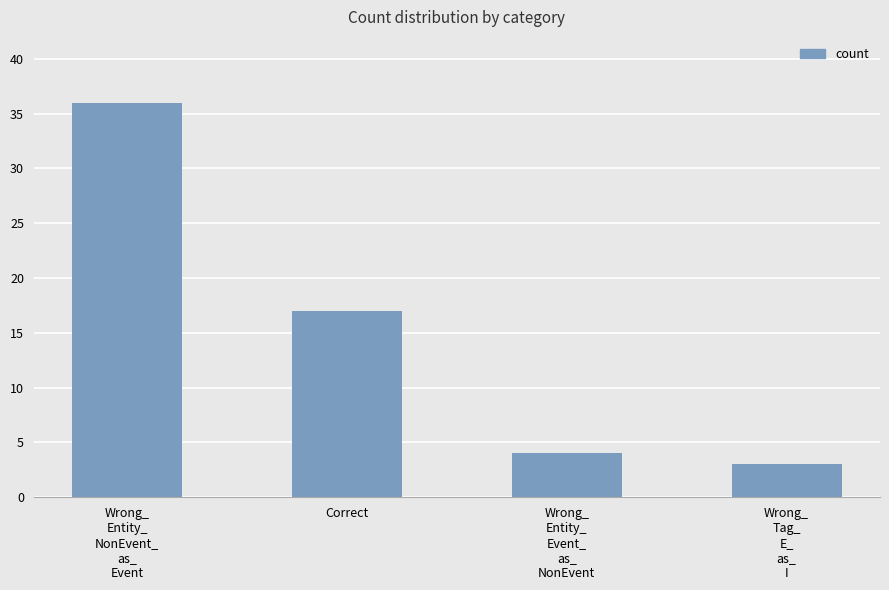

What is the label of the 4th bar from the left?

Wrong_
Tag_
E_
as_
I